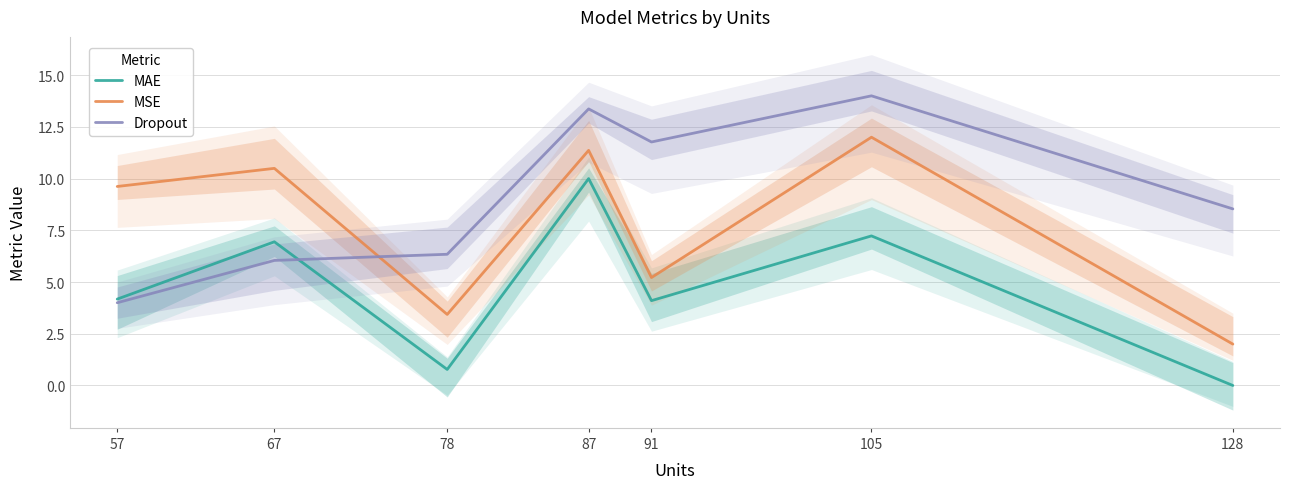

What are all the series names shown in the legend?

MAE, MSE, Dropout